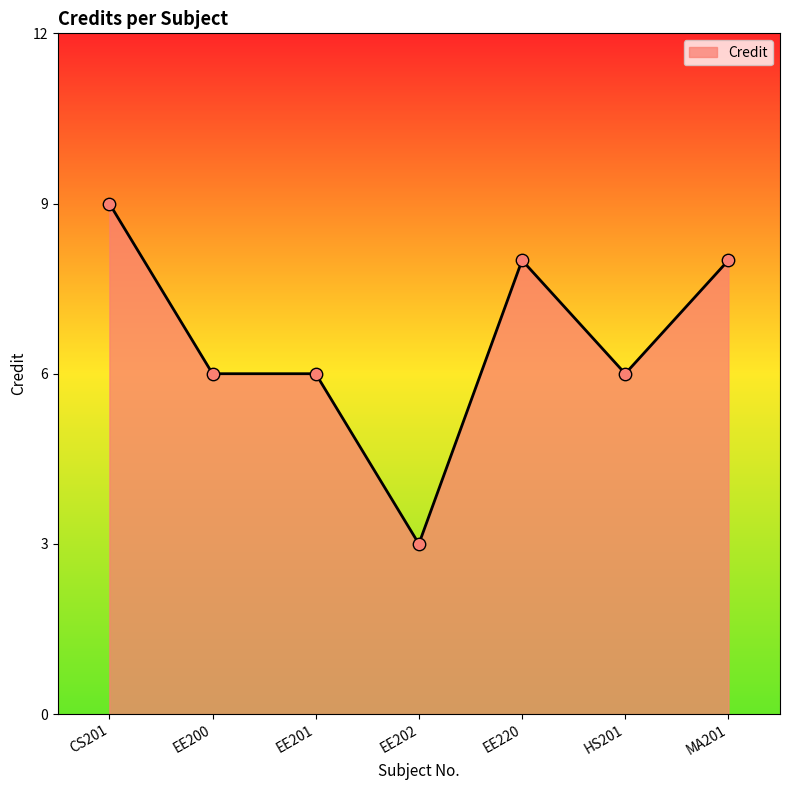

What is the change in value from EE220 to HS201?

-2